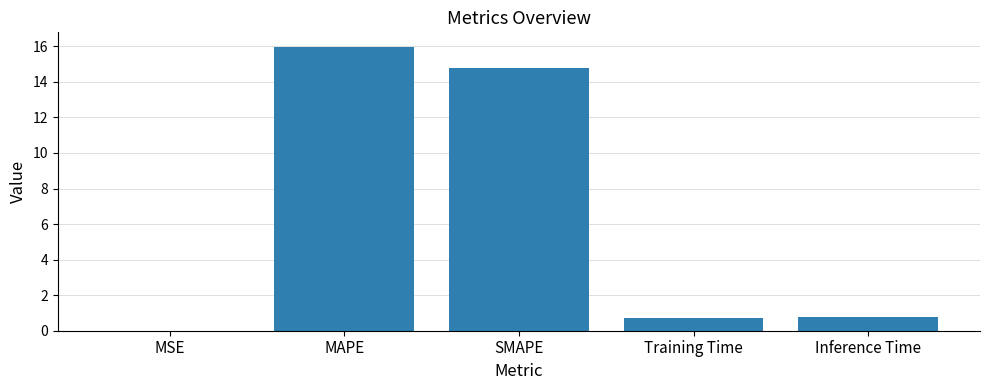

Which category has the highest value across all series?

MAPE